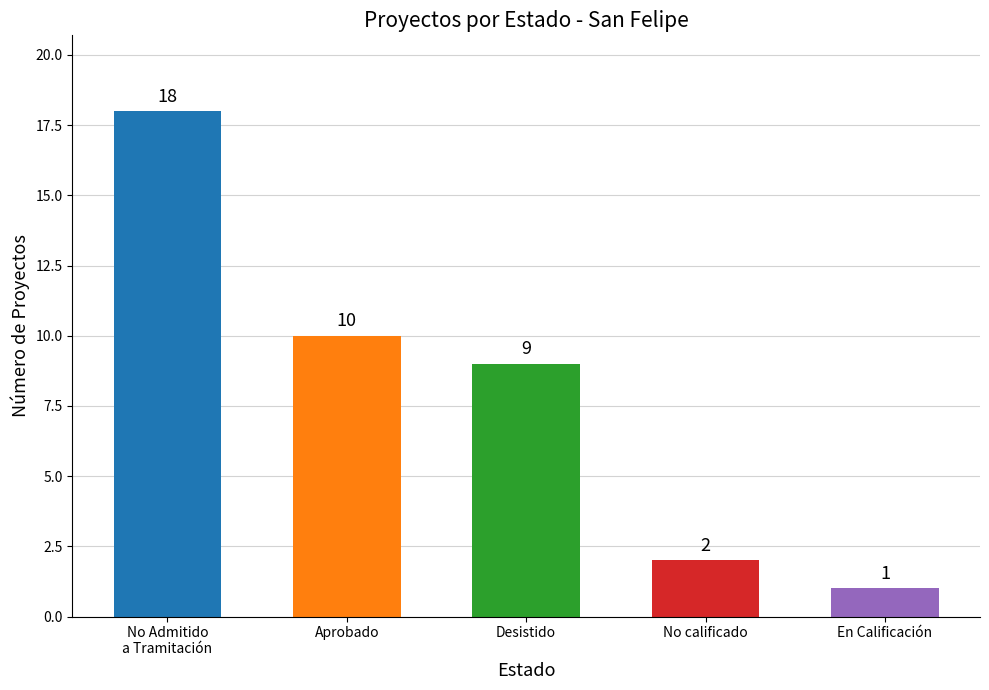

Does the chart contain stacked bars?

No